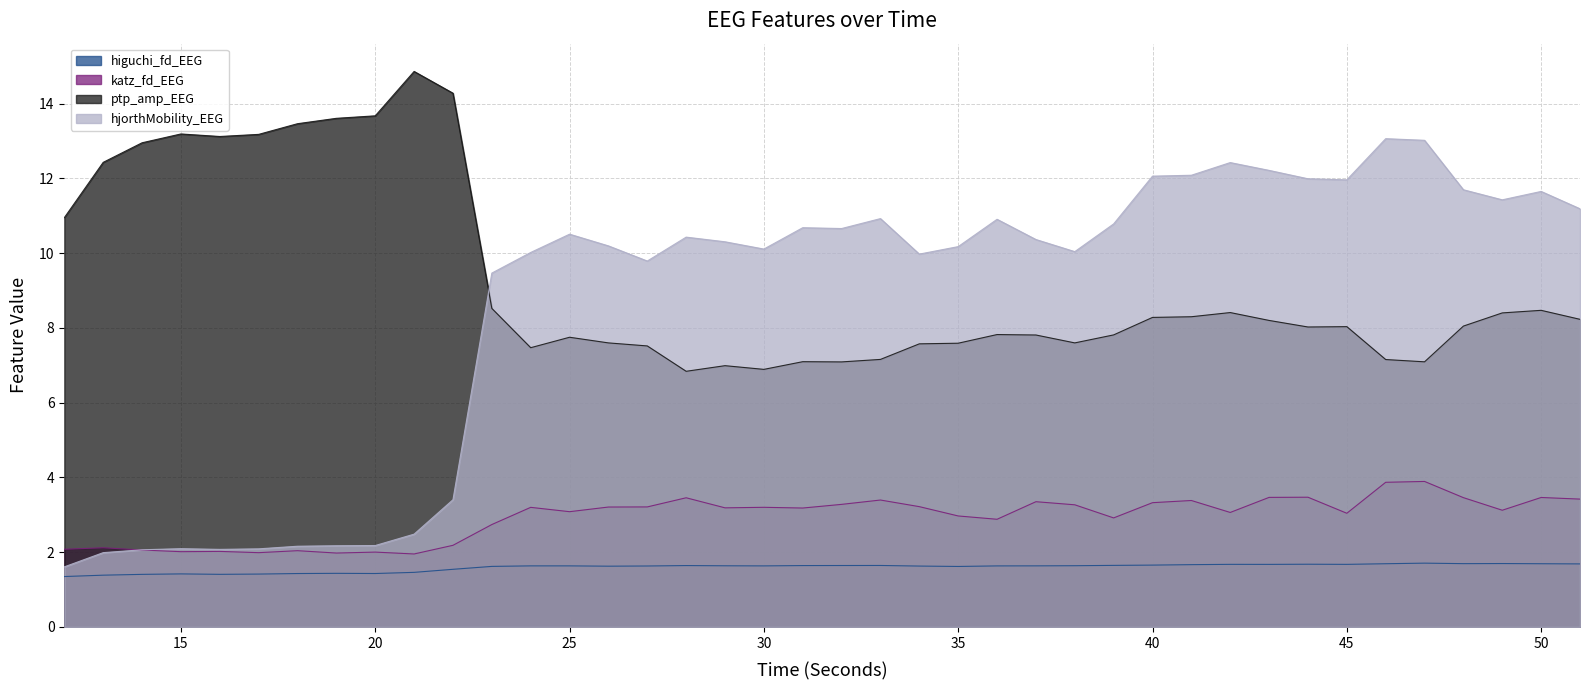

Which category has the lowest value in the higuchi_fd_EEG series?

12